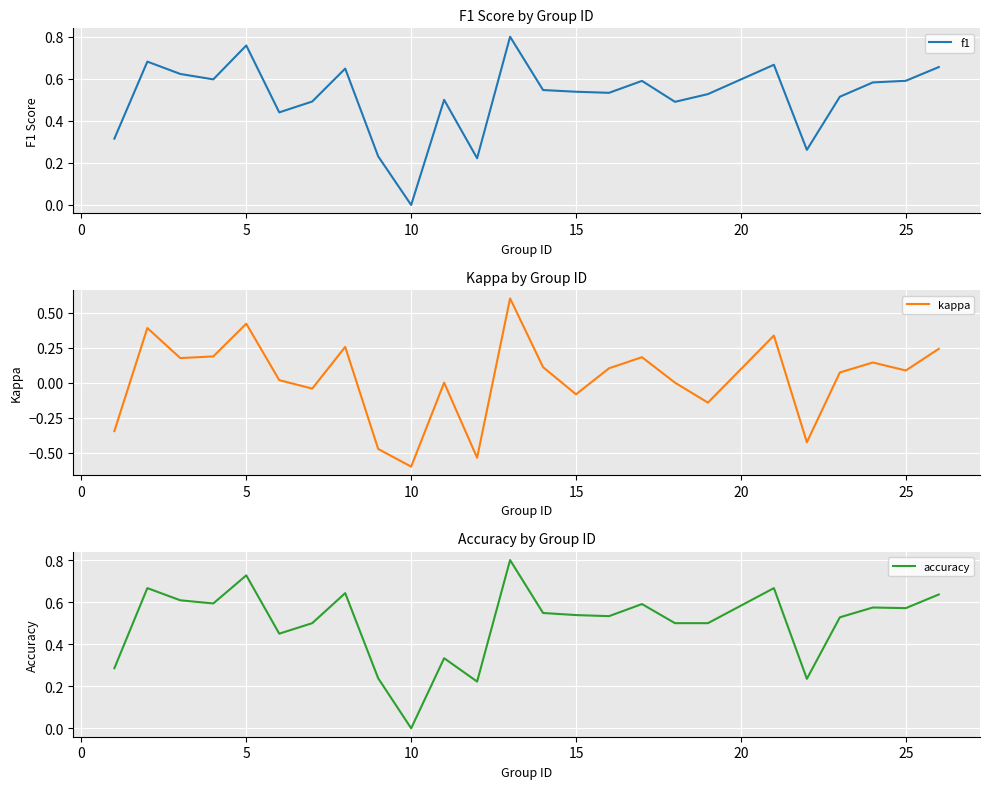

At which label does accuracy reach its minimum?

10